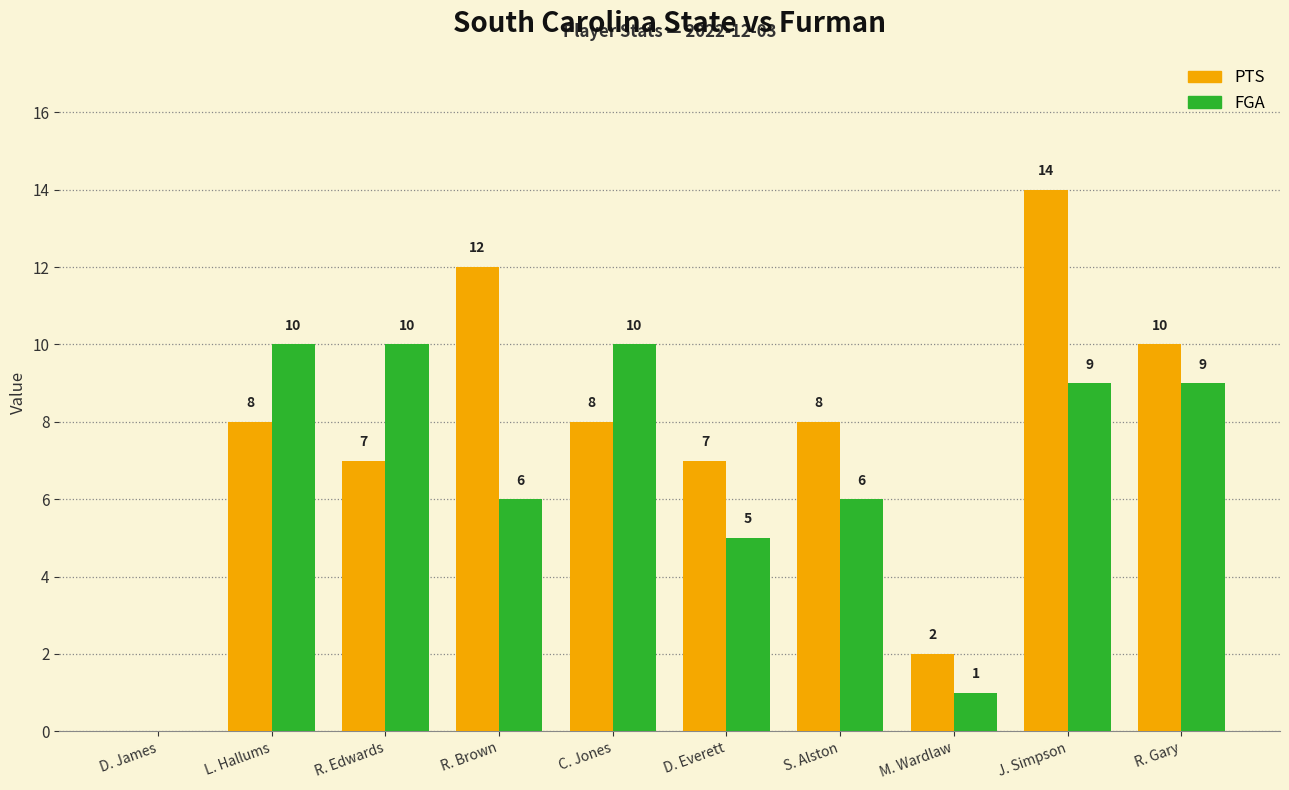

Is the value of PTS at C. Jones greater than the value of FGA at L. Hallums?

No